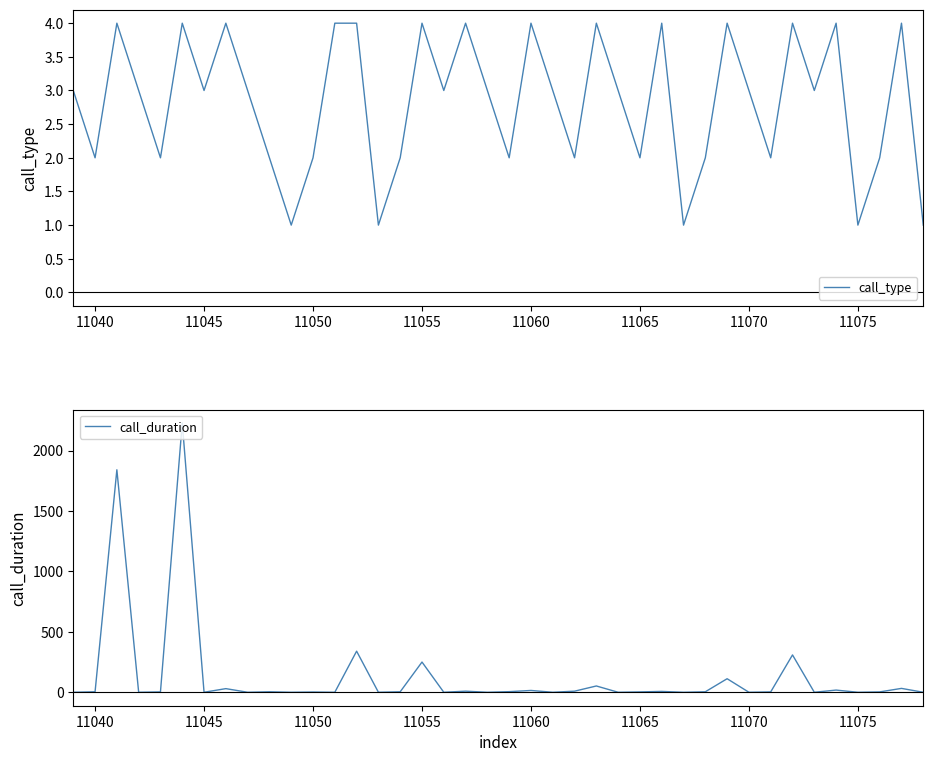

True or false: call_type has a value of 2 at 11040.

True